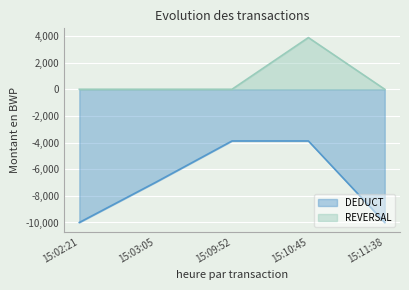

At which category is the sum across all series the highest?

15:10:45